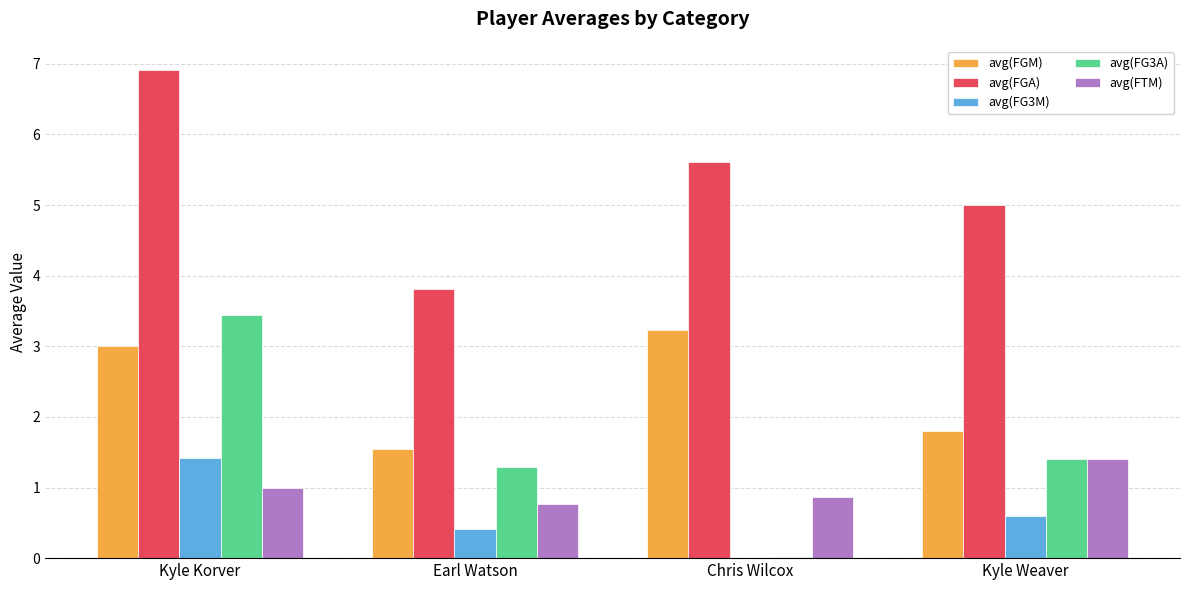

At which category is the sum across all series the highest?

Kyle Korver